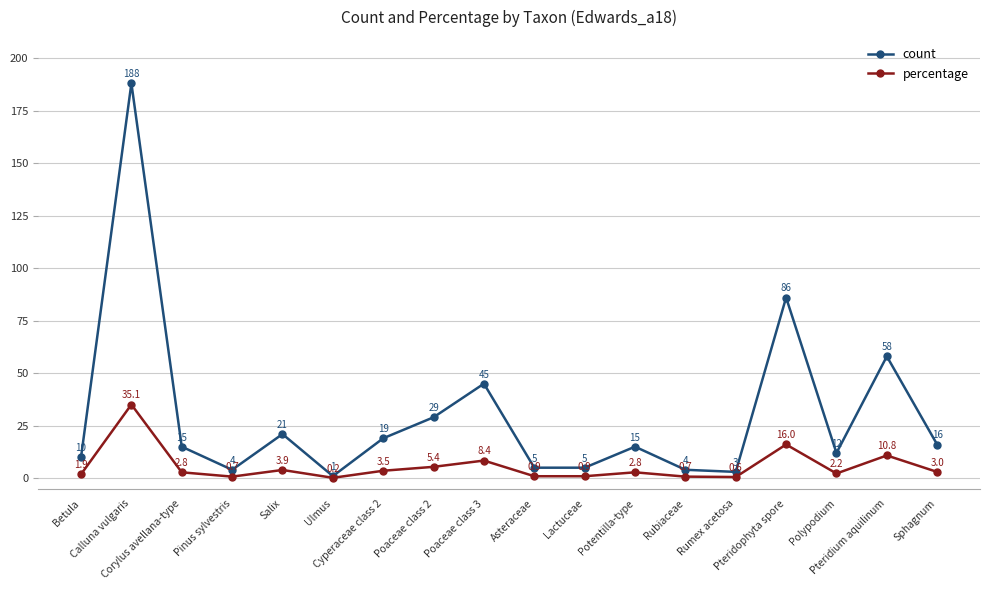

True or false: percentage has more than 0 interior local peaks.

True